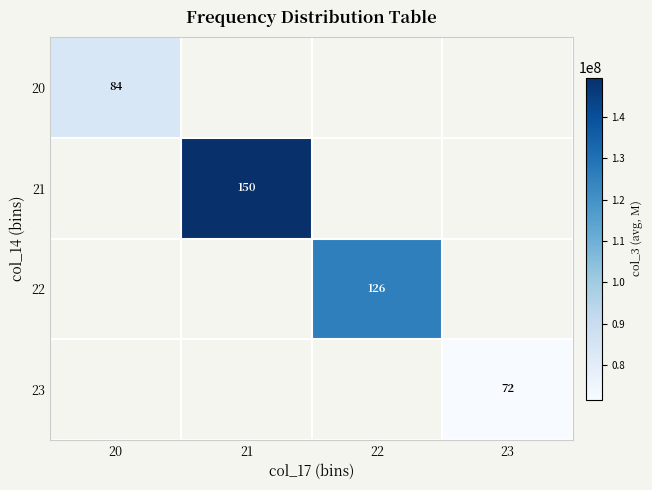

True or false: 22 has a value of 216 at 22.

False